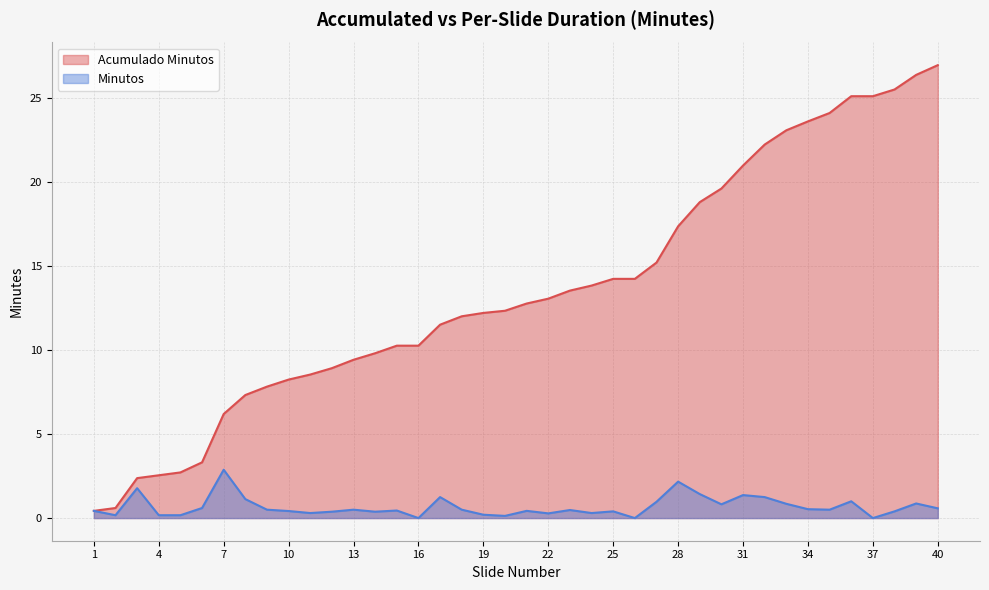

What is the average value of the Minutos series?

0.7